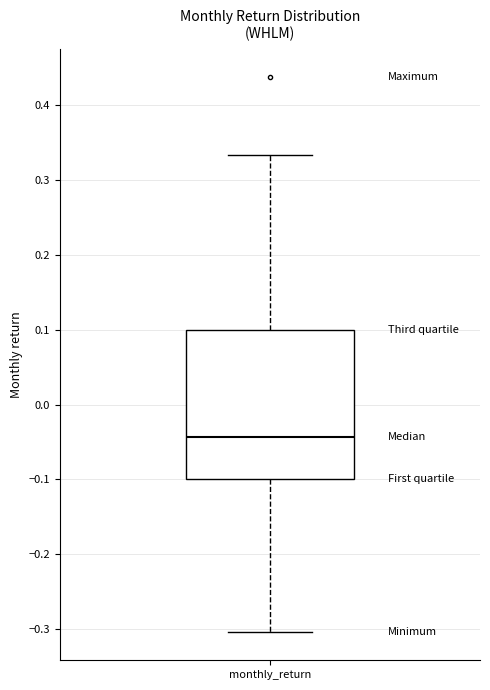

Read this box plot against the y-axis: the position of the median line, the range covered by the box, and the ends of both whiskers. The values are not printed on the chart, so give them approximately, as read against the axis.

median -0.04, box -0.10 to 0.10, whiskers -0.30 to 0.33